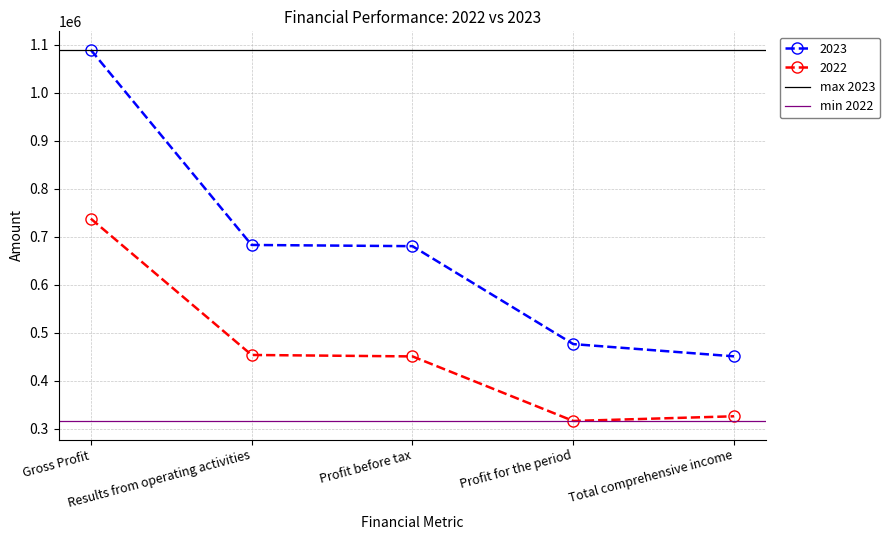

What is the sum of the max 2023 values at Results from operating activities and Gross Profit?

2178502